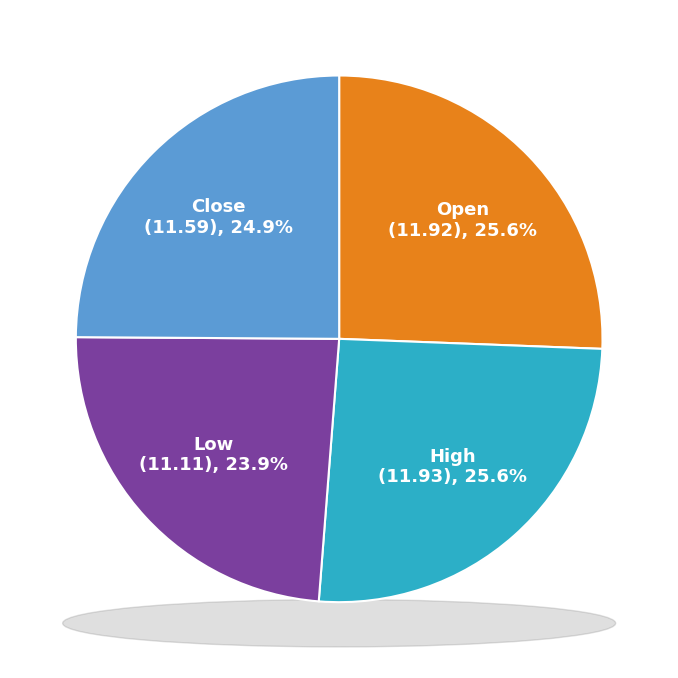

Which slice is the smallest?

Low